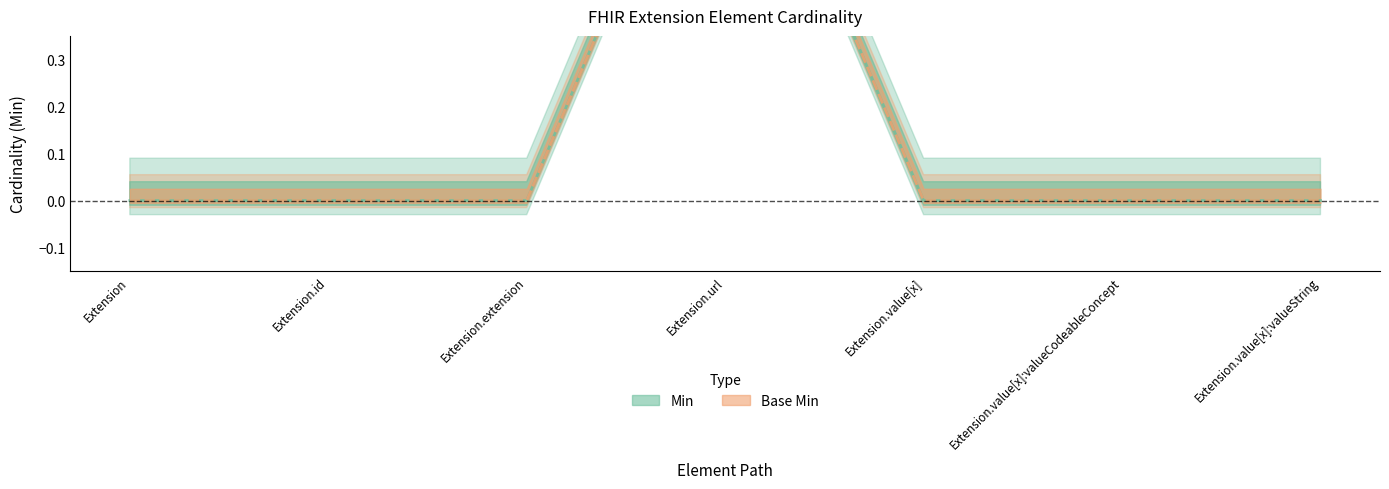

How many lines are shown in the chart?

2